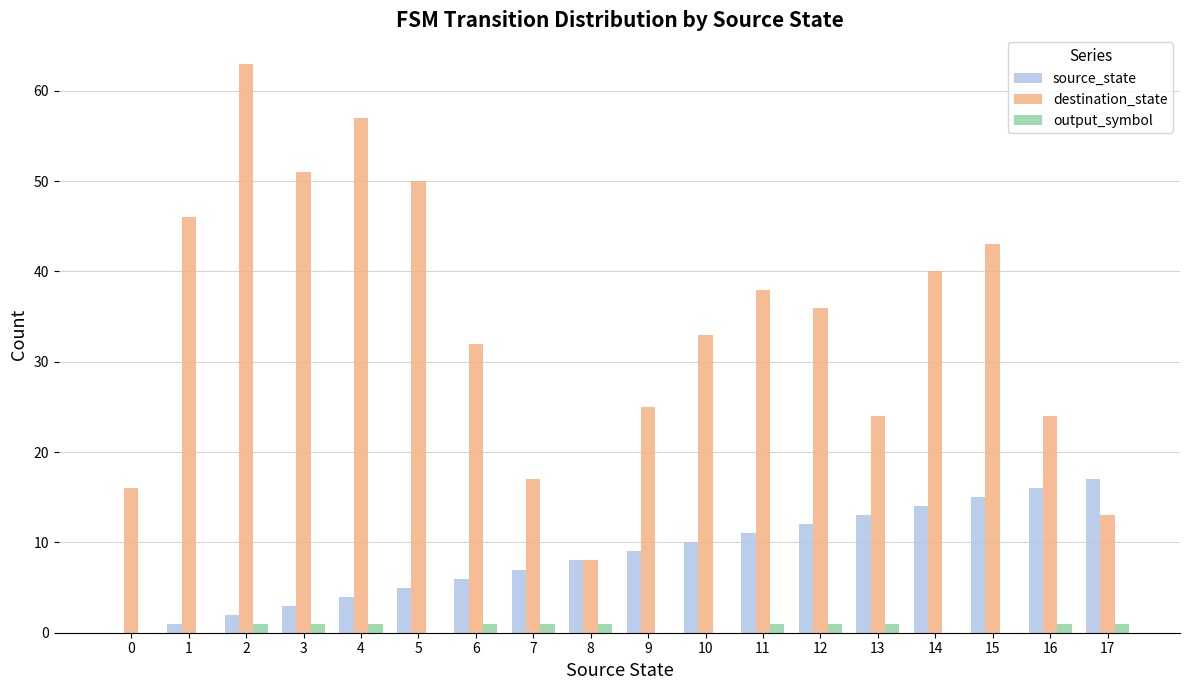

What is the greatest value displayed?

63